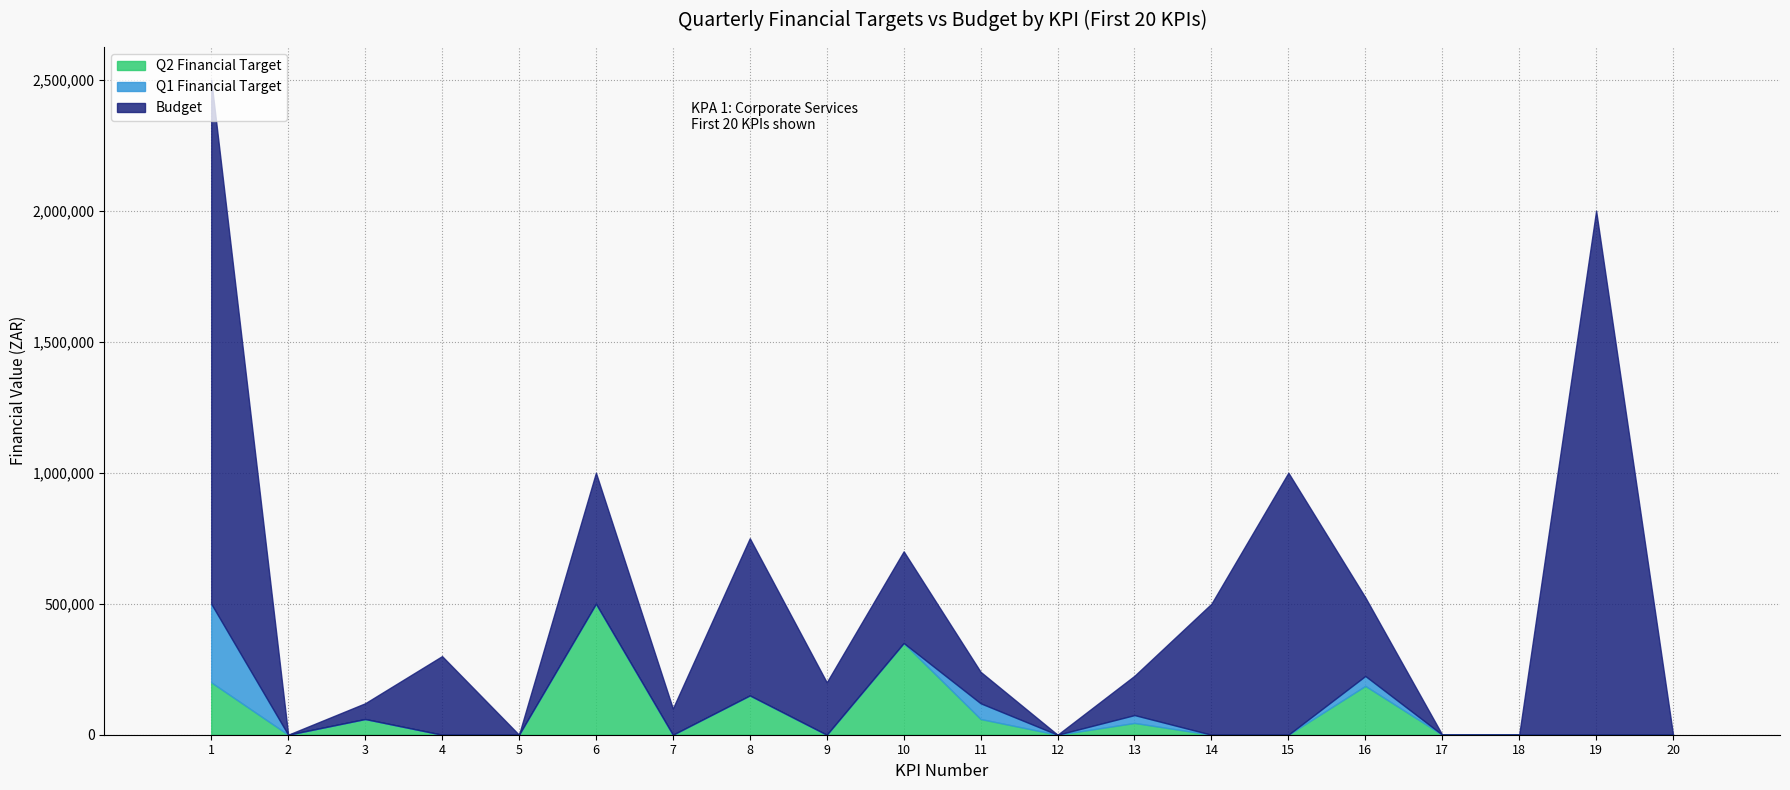

Where does the Budget series first go above 200000?

1